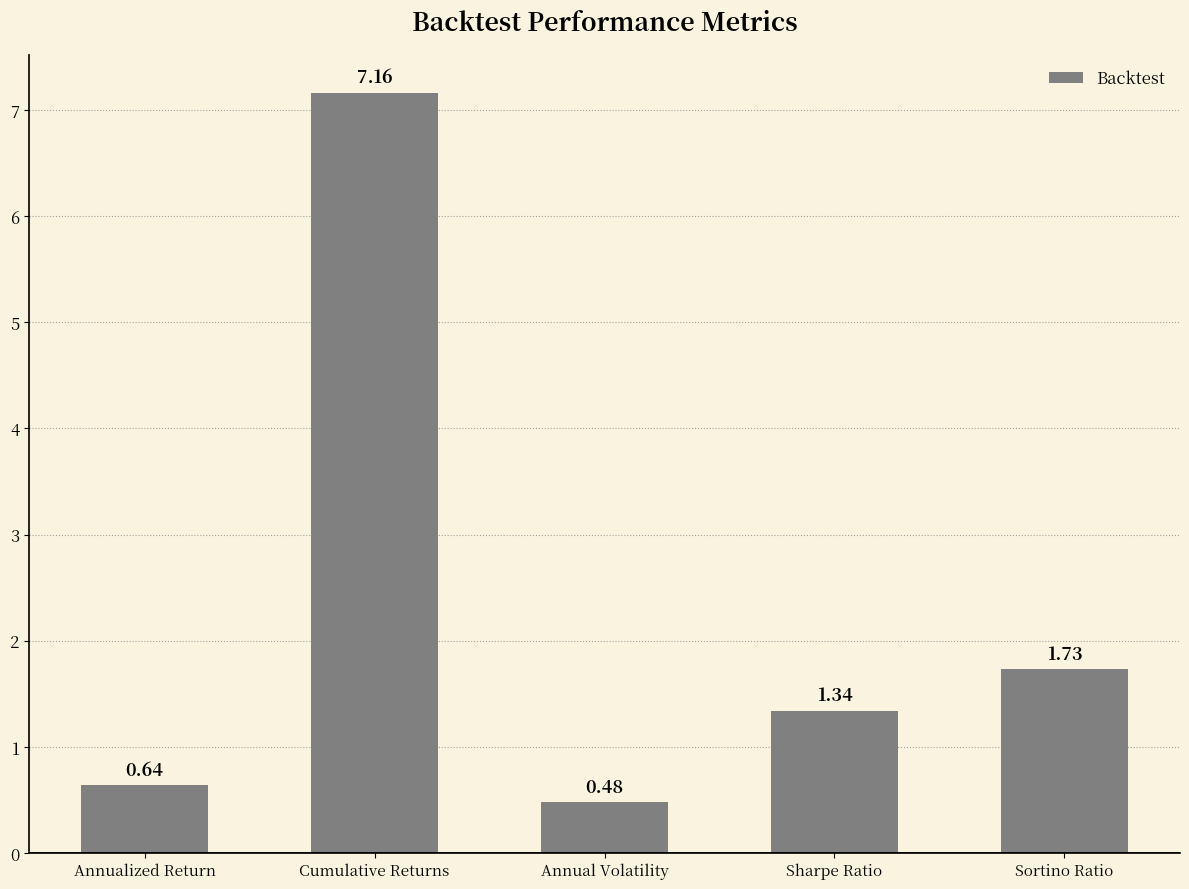

What is the label of the 1st bar from the right?

Sortino Ratio